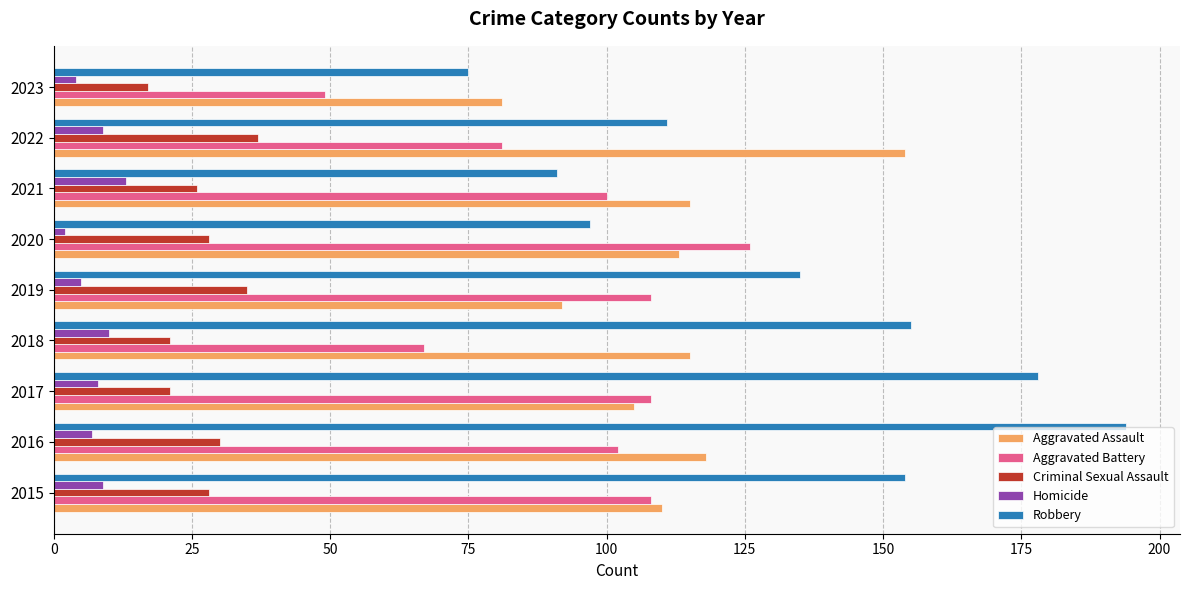

The Robbery series shows 103 at 2023. True or false?

False